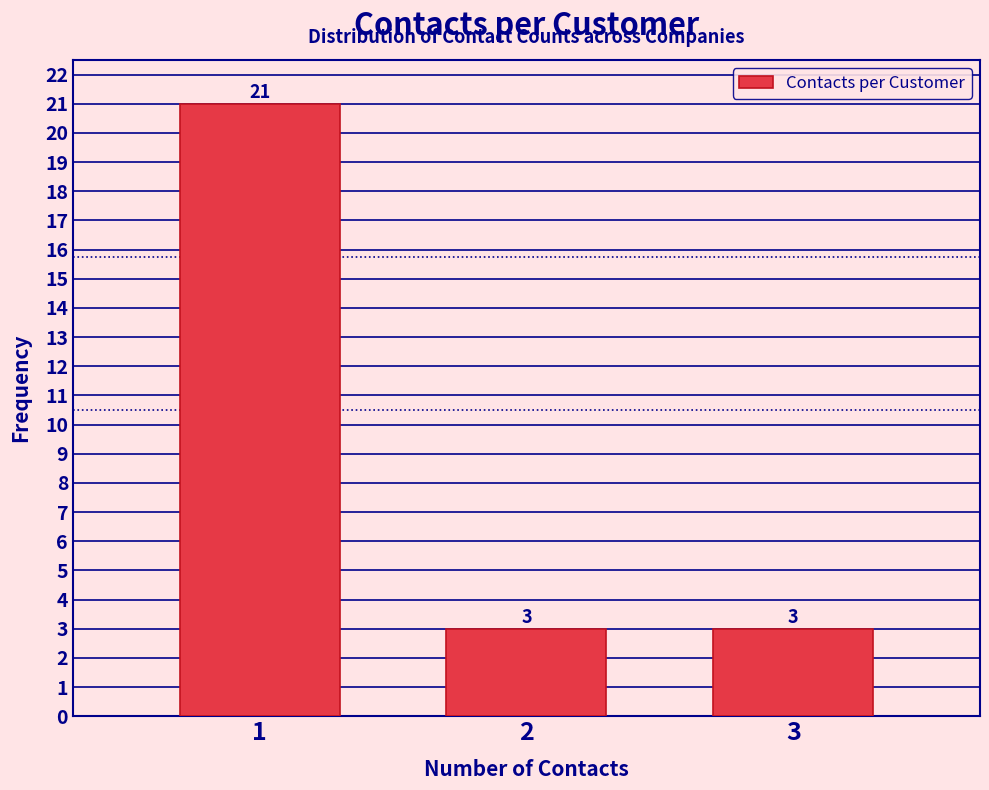

Reading left to right, what are all the values shown in this chart?

1=21	2=3	3=3